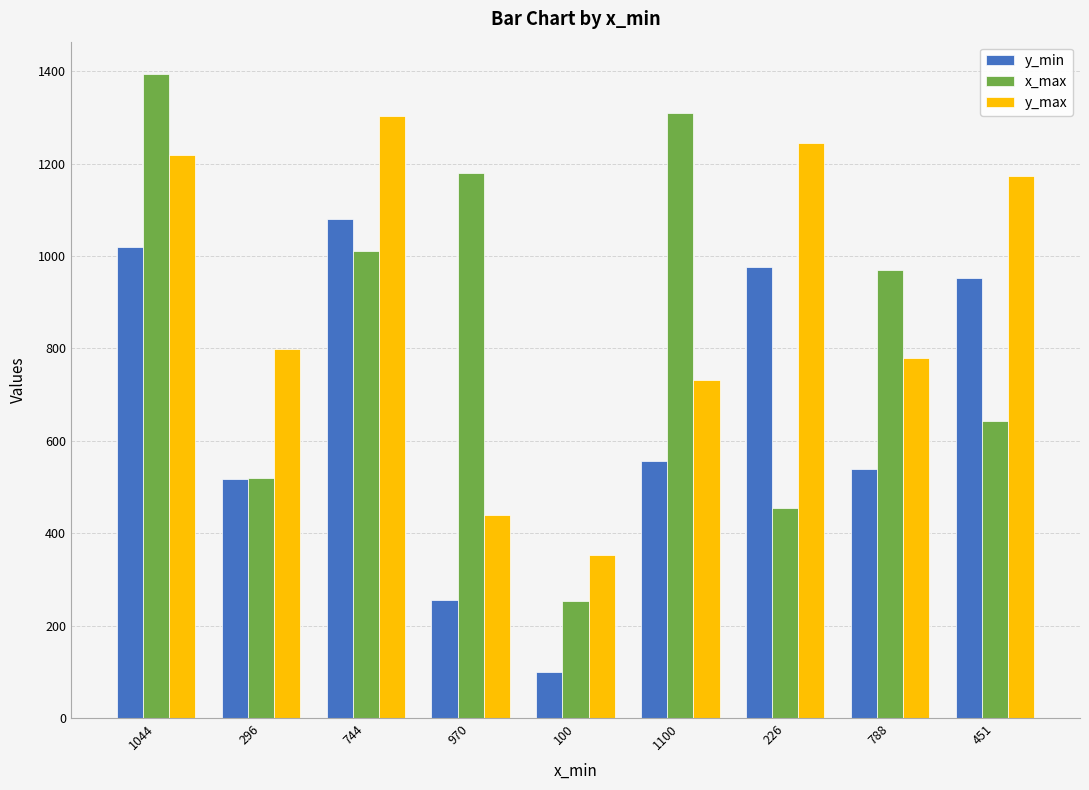

What is the difference between the maximum and minimum values in the y_max series?

951